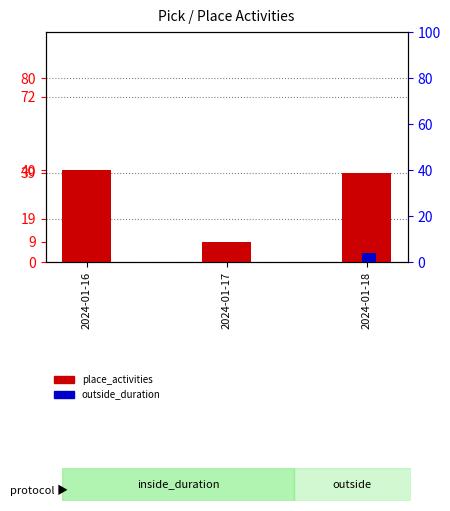

True or false: place_activities has a value of 9 at 2024-01-17.

True